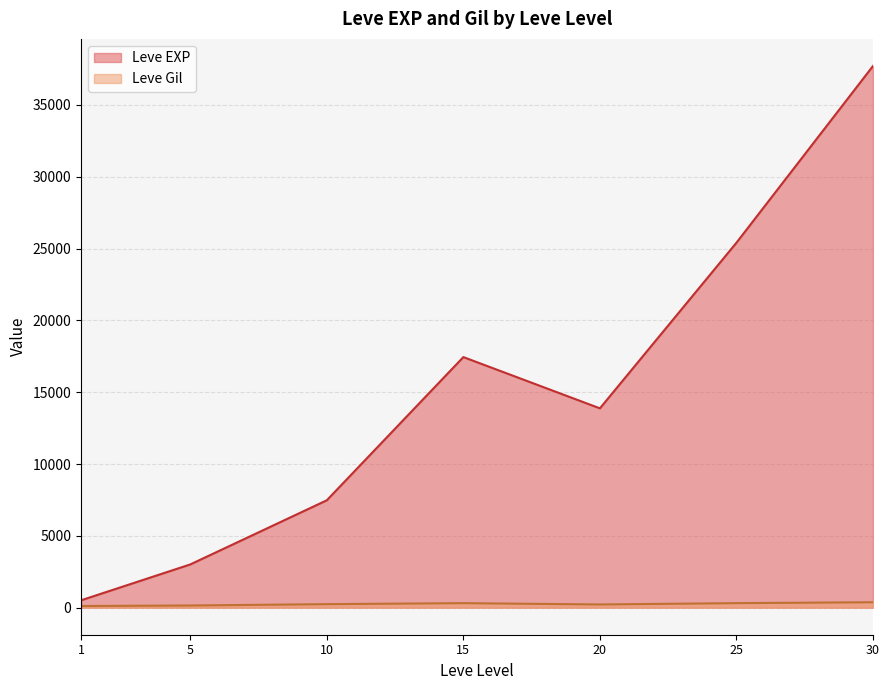

How many categories are shown in the chart?

7